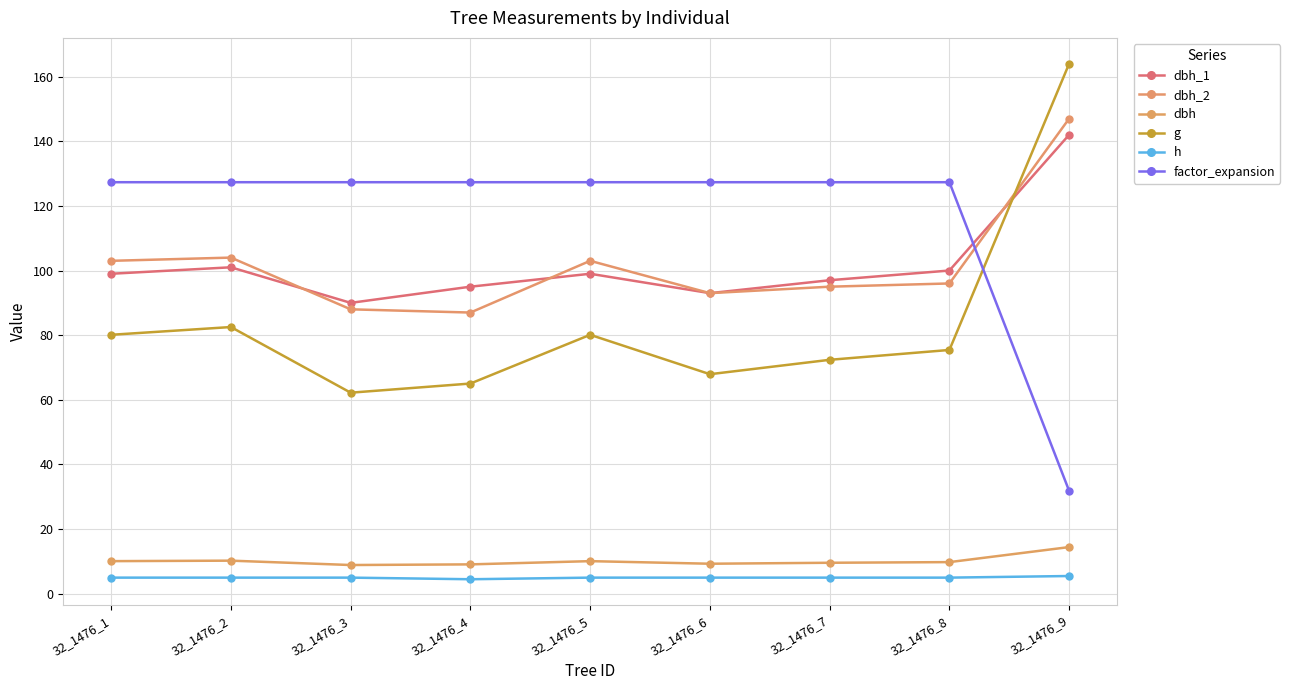

Which category has the lowest value in the dbh_1 series?

32_1476_3